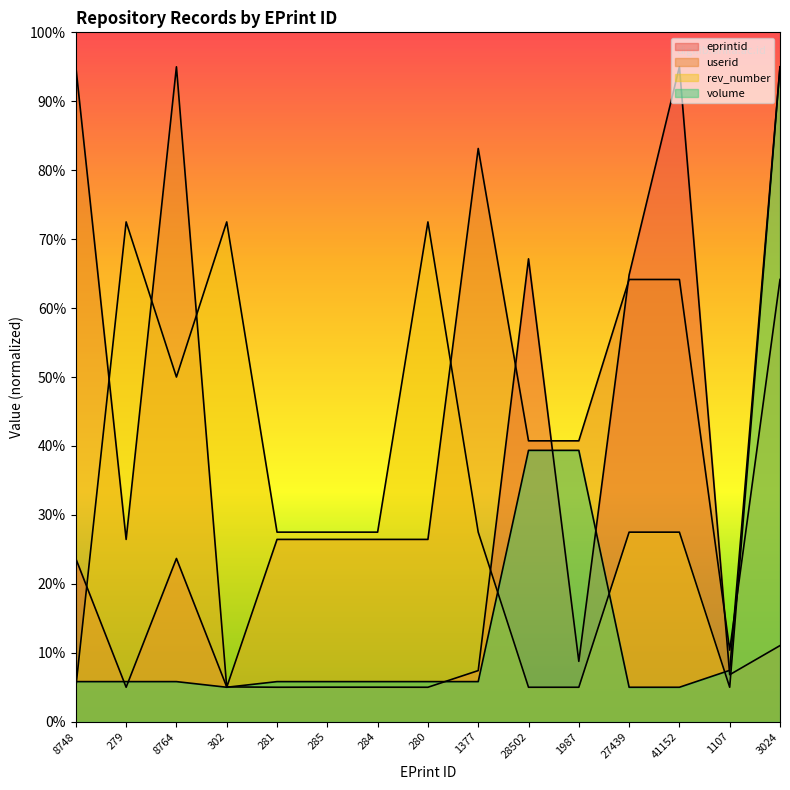

Which series has the largest range (max minus min)?

eprintid